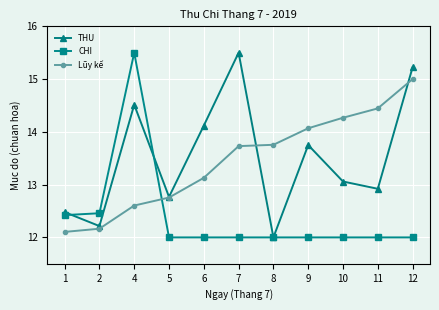

What is the spread (max minus min) of values at 11?

2.4